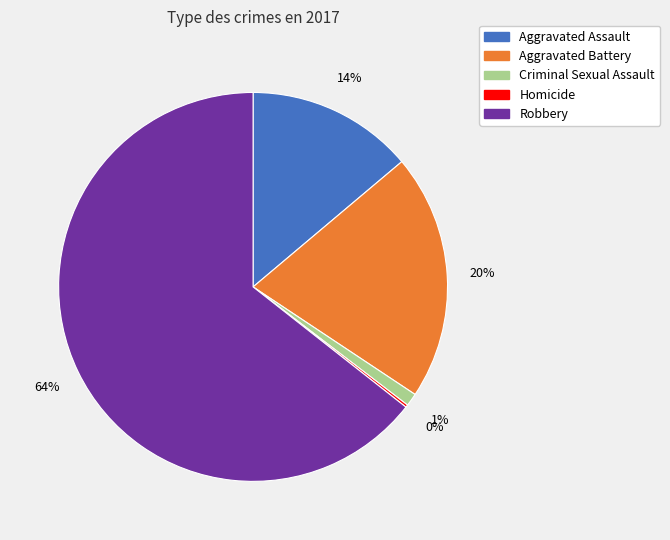

Between Aggravated Battery and Robbery, which is larger?

Robbery